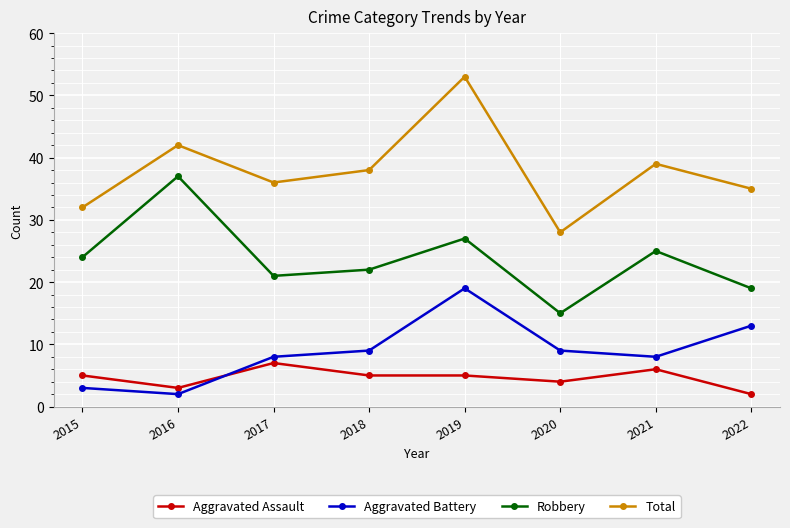

At which category is the sum across all series the highest?

2019